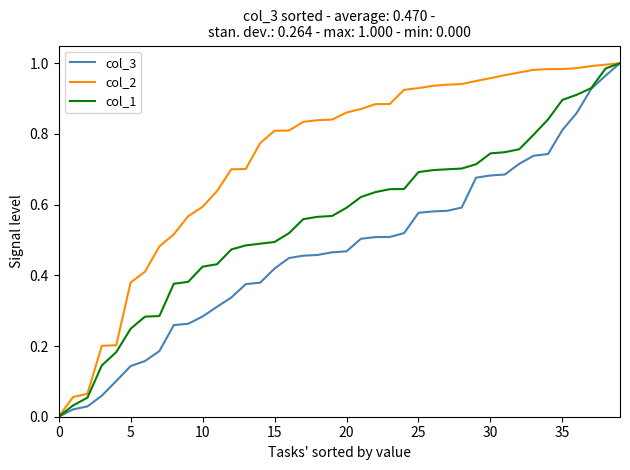

Which series has the largest total across all categories?

col_2